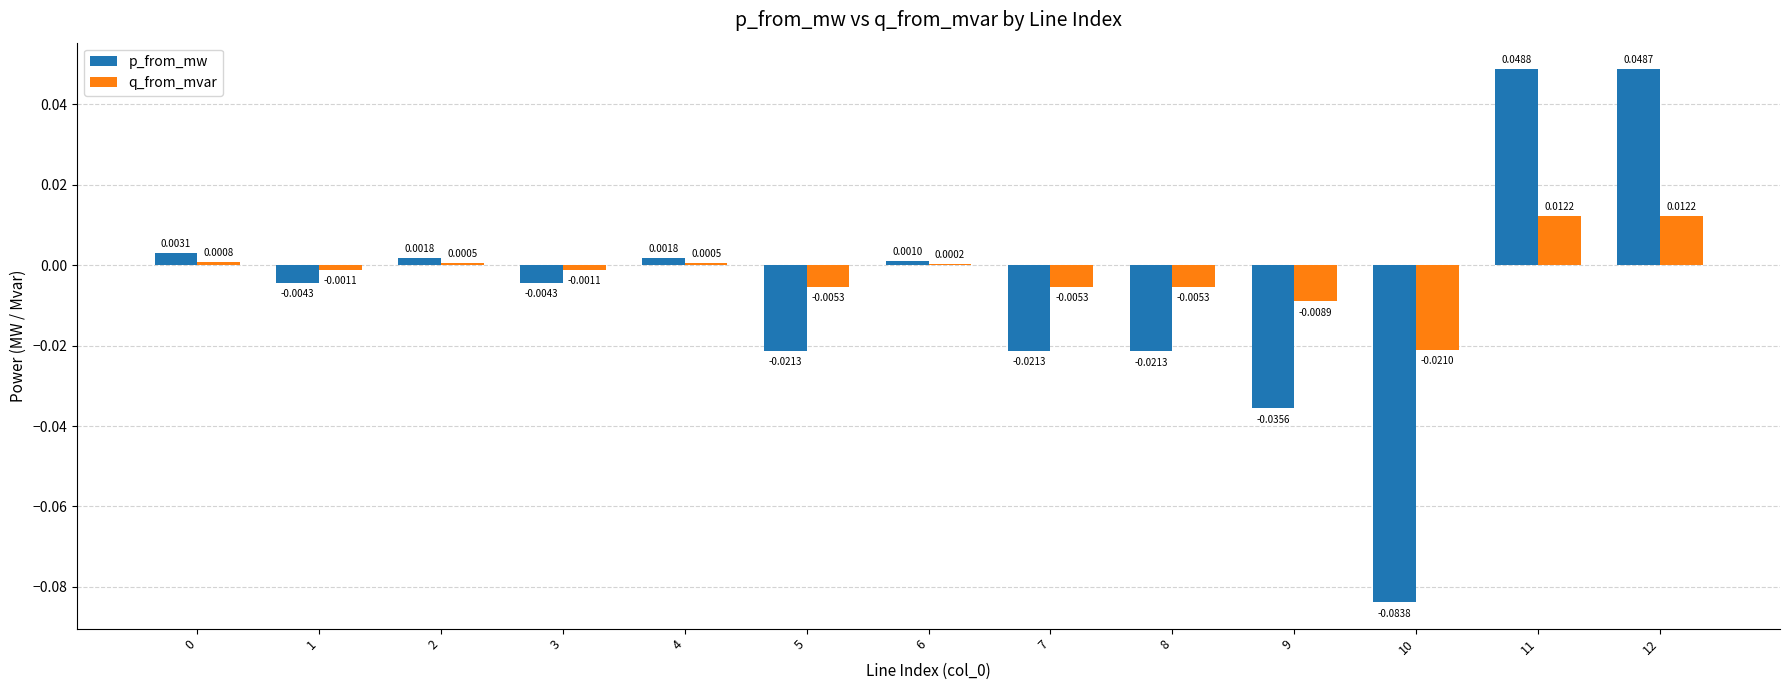

Which series has the largest total across all categories?

q_from_mvar